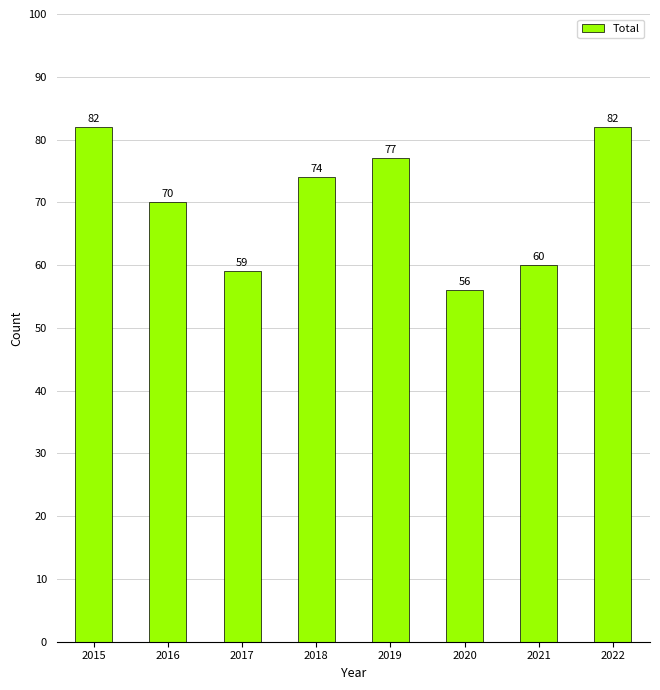

Reading left to right, what are all the values shown in this chart?

82	70	59	74	77	56	60	82